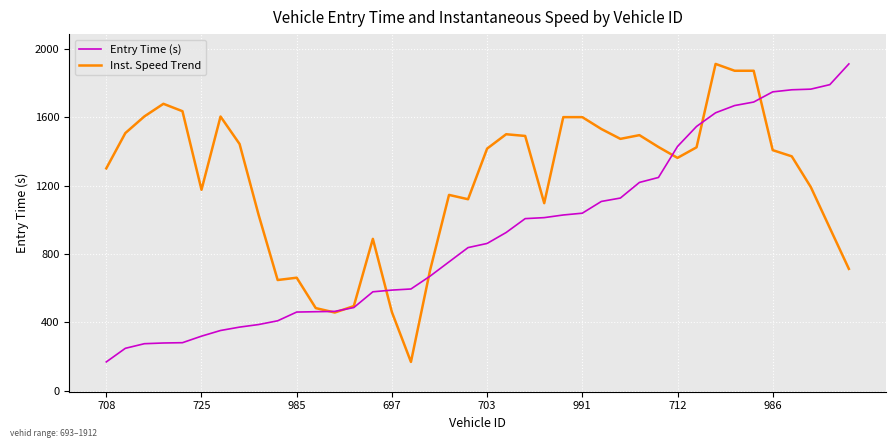

List the series in order of their overall mean, lowest first.

Entry Time (s), Inst. Speed Trend